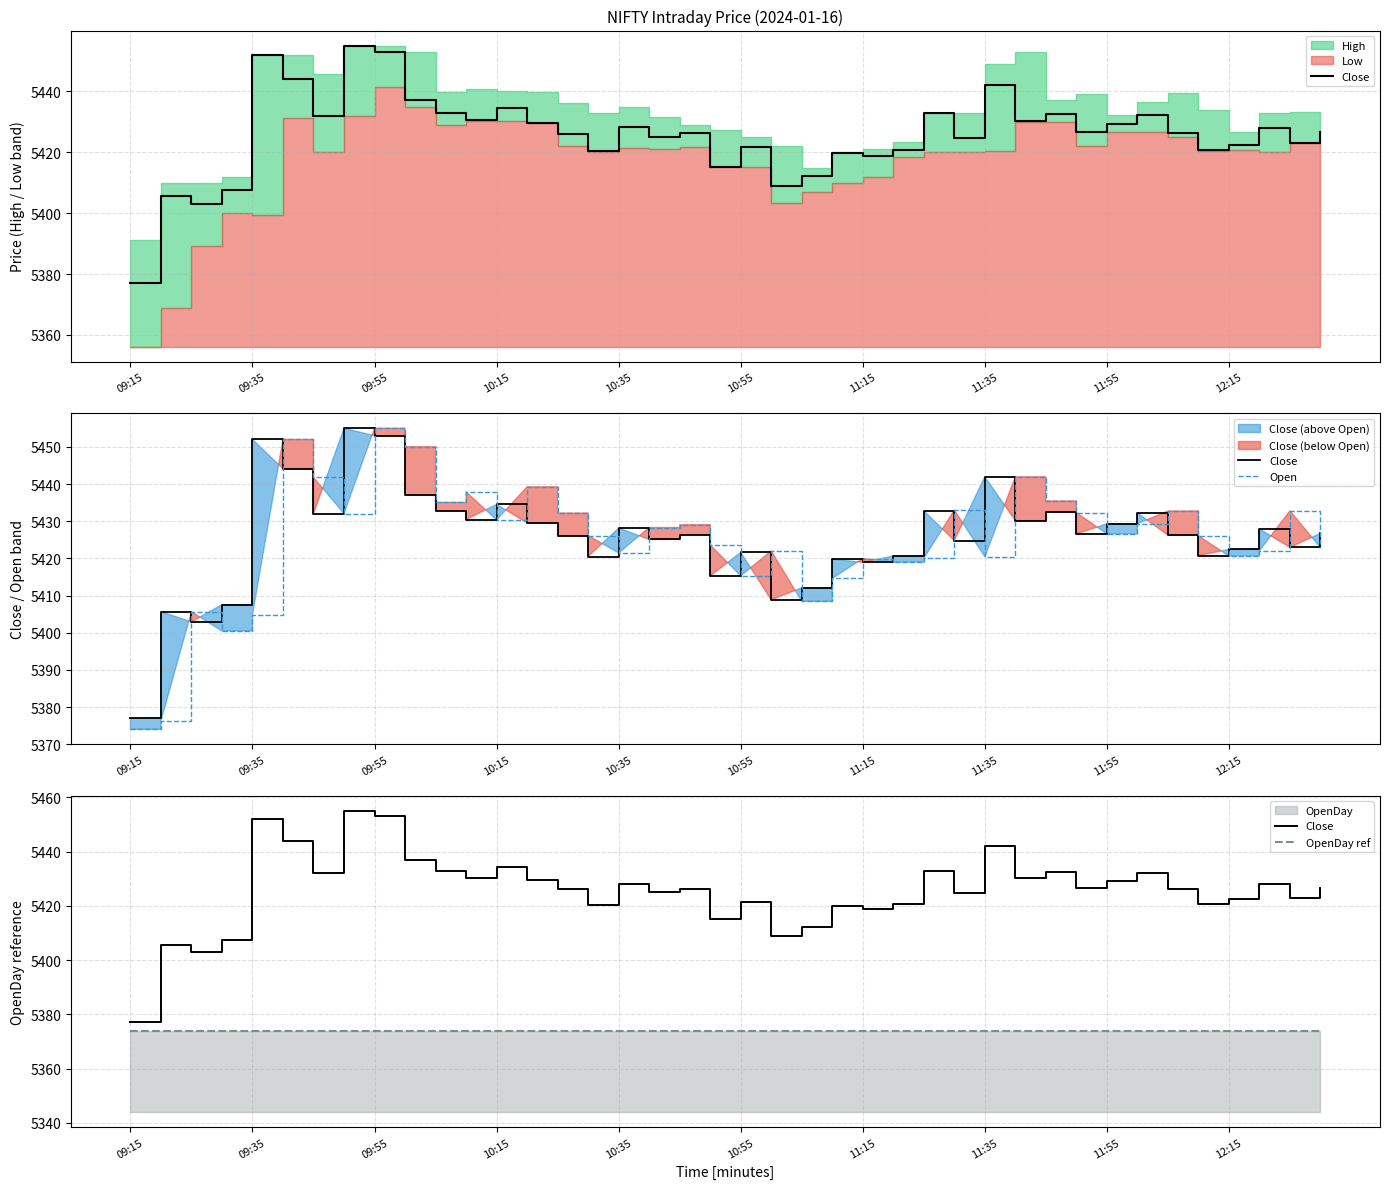

What is the smallest value displayed?

5374.0